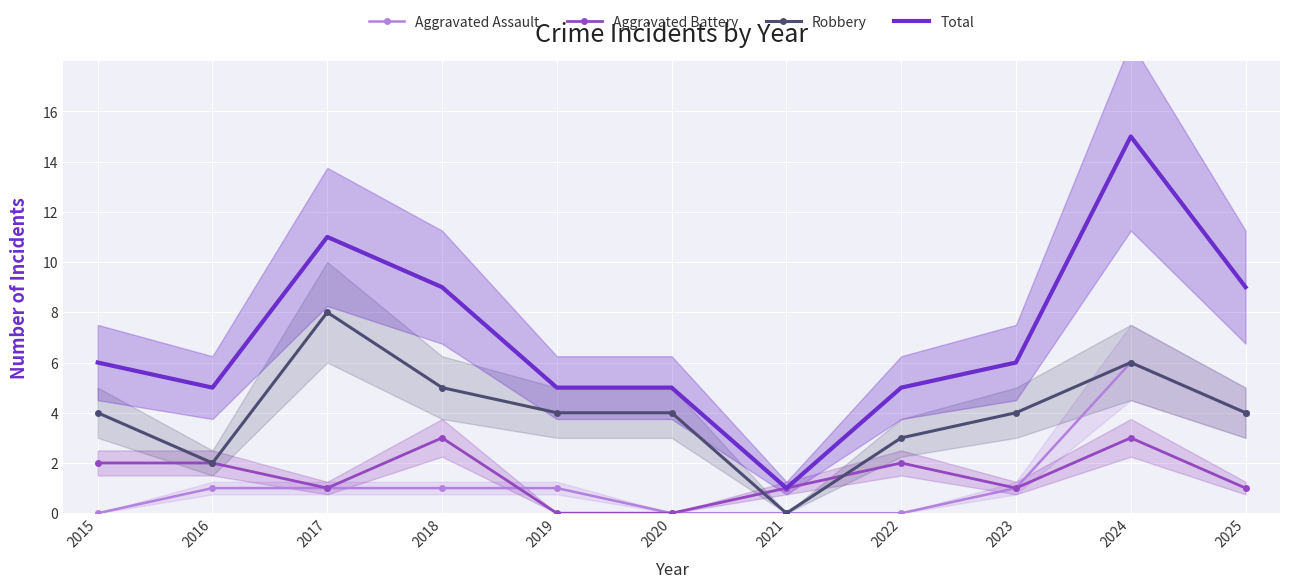

What is the value of the Robbery point at the 8th from the left?

3